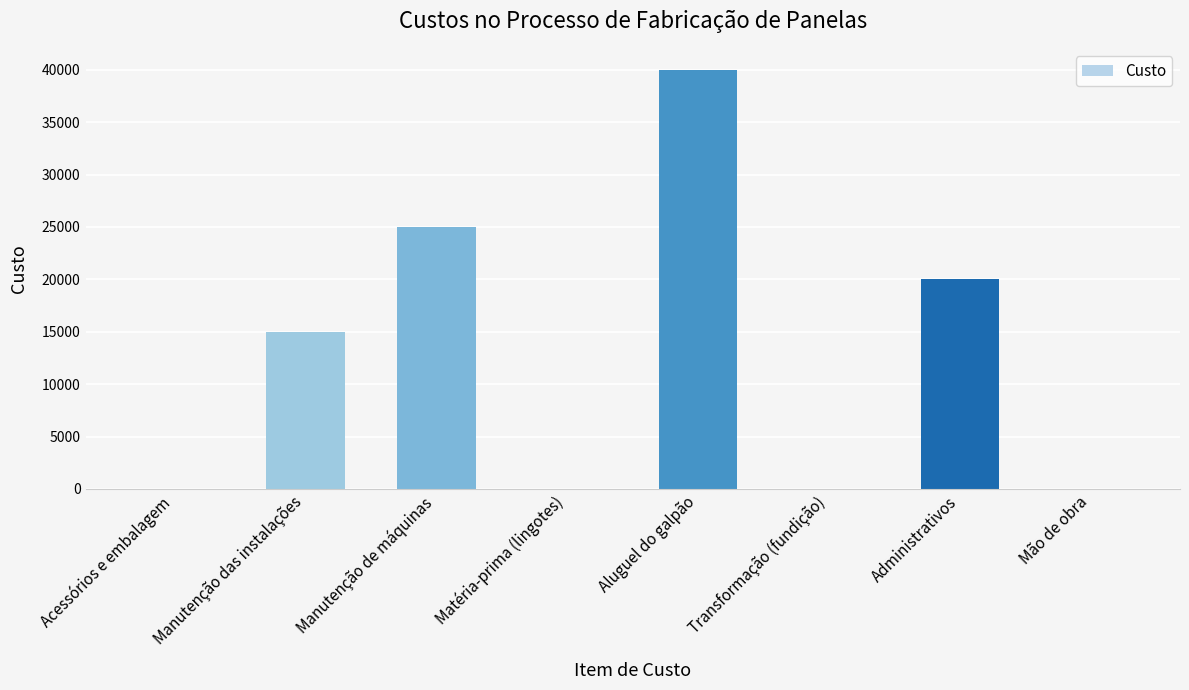

The chart shows a value of 53534 at Aluguel do galpão. True or false?

False